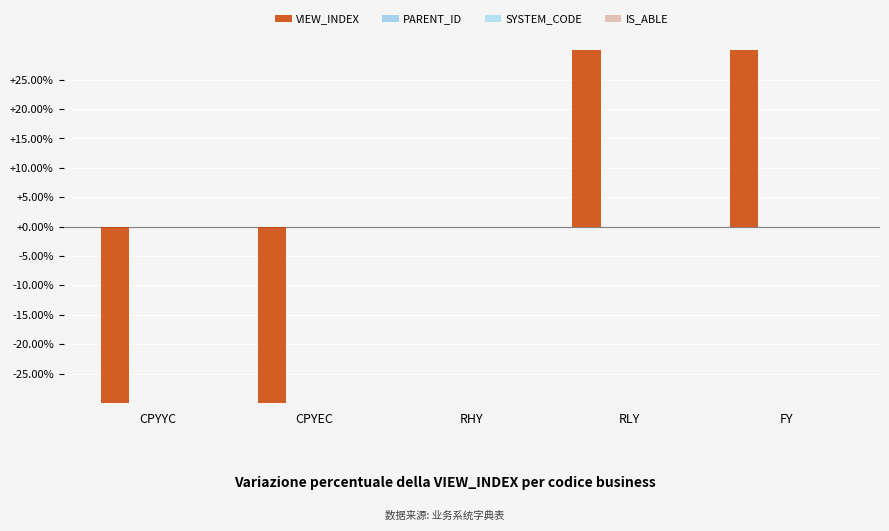

Which category has the highest value across all series?

FY